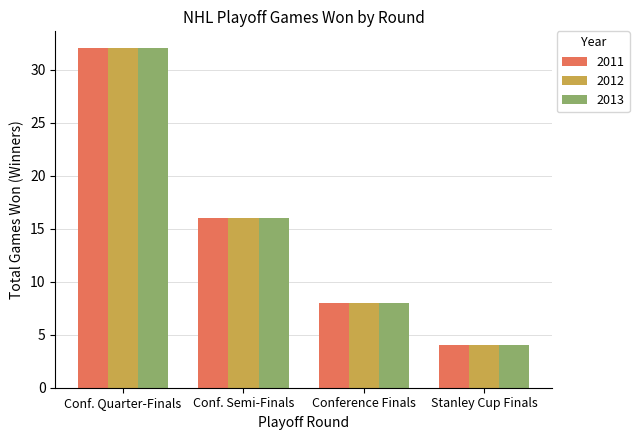

Is it true that 2011 equals 1 at Stanley Cup Finals?

False